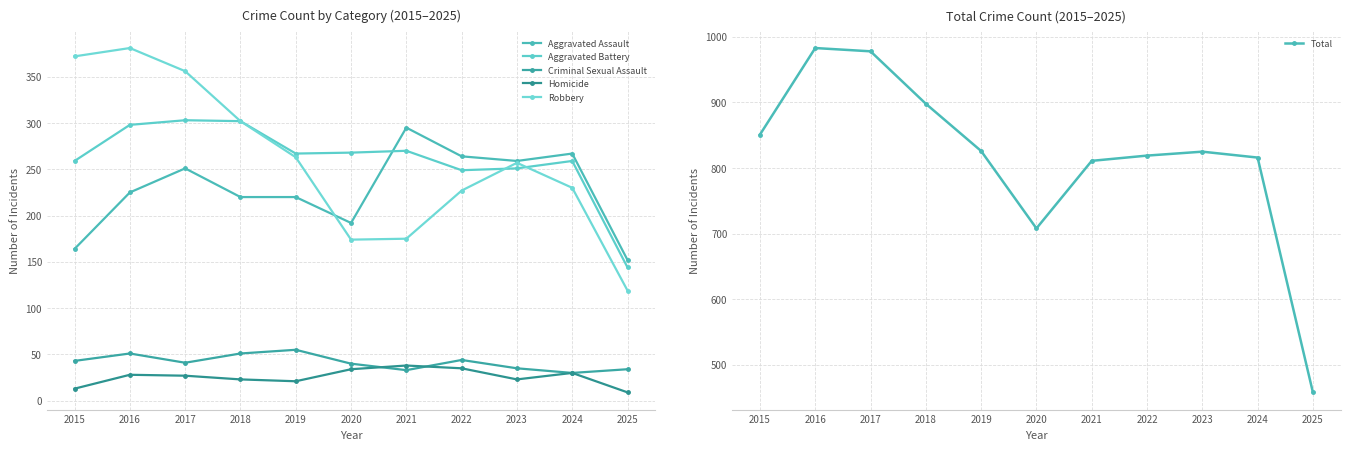

List the labels in order of Total value, smallest first.

2025, 2020, 2021, 2024, 2022, 2023, 2019, 2015, 2018, 2017, 2016